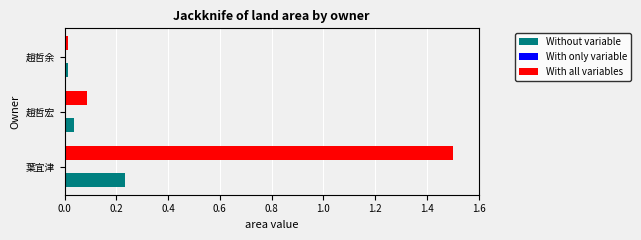

True or false: With all variables has a value of 0.0 at 趙哲余.

True